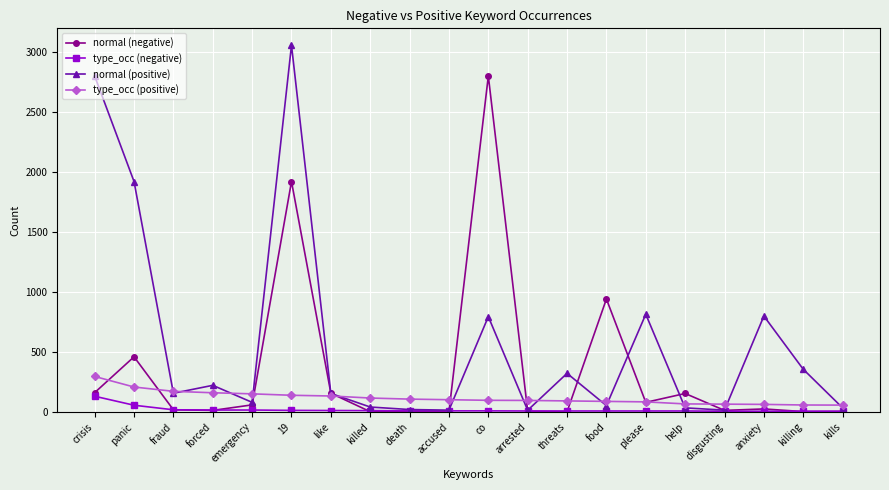

What is the spread (max minus min) of values at killed?

114